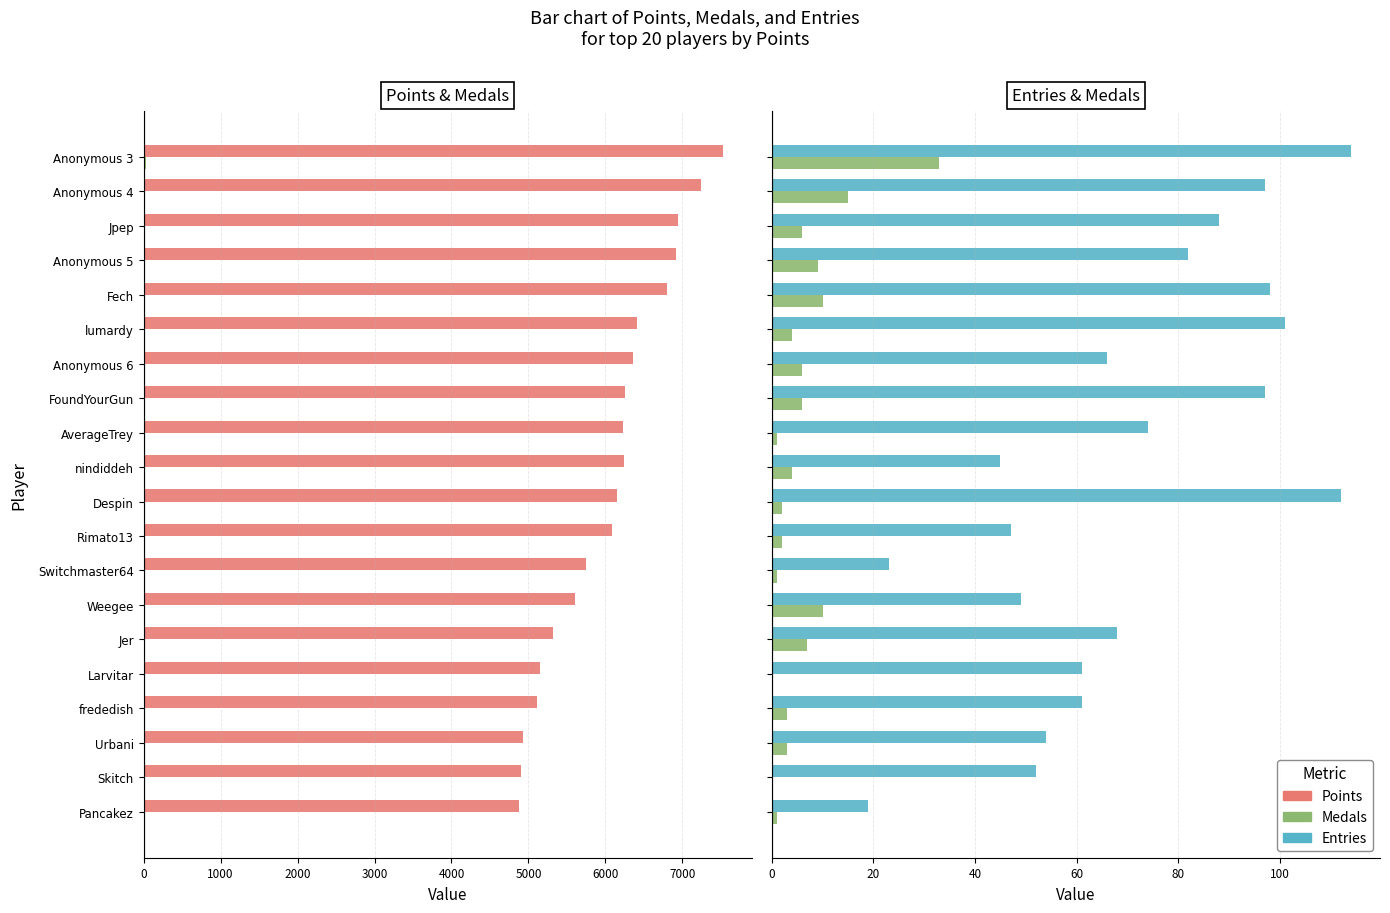

How many bars are there in each group?

3